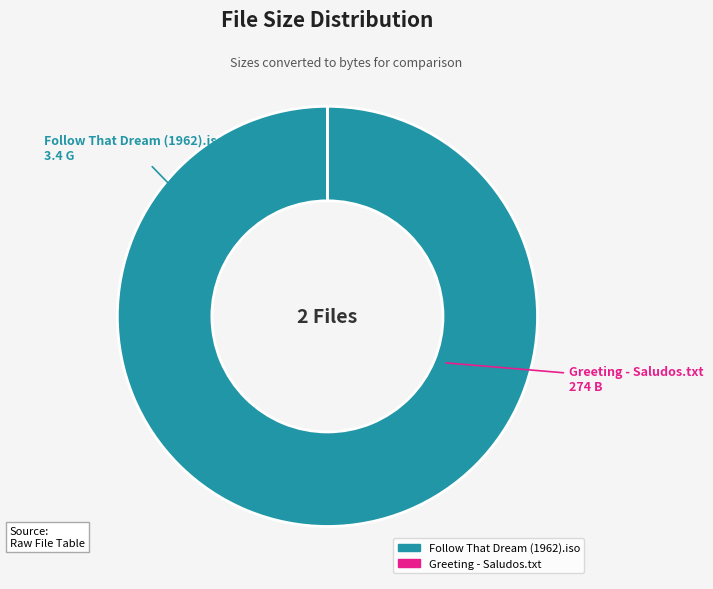

Is it true that Follow That Dream (1962).iso is 100% of the pie?

True